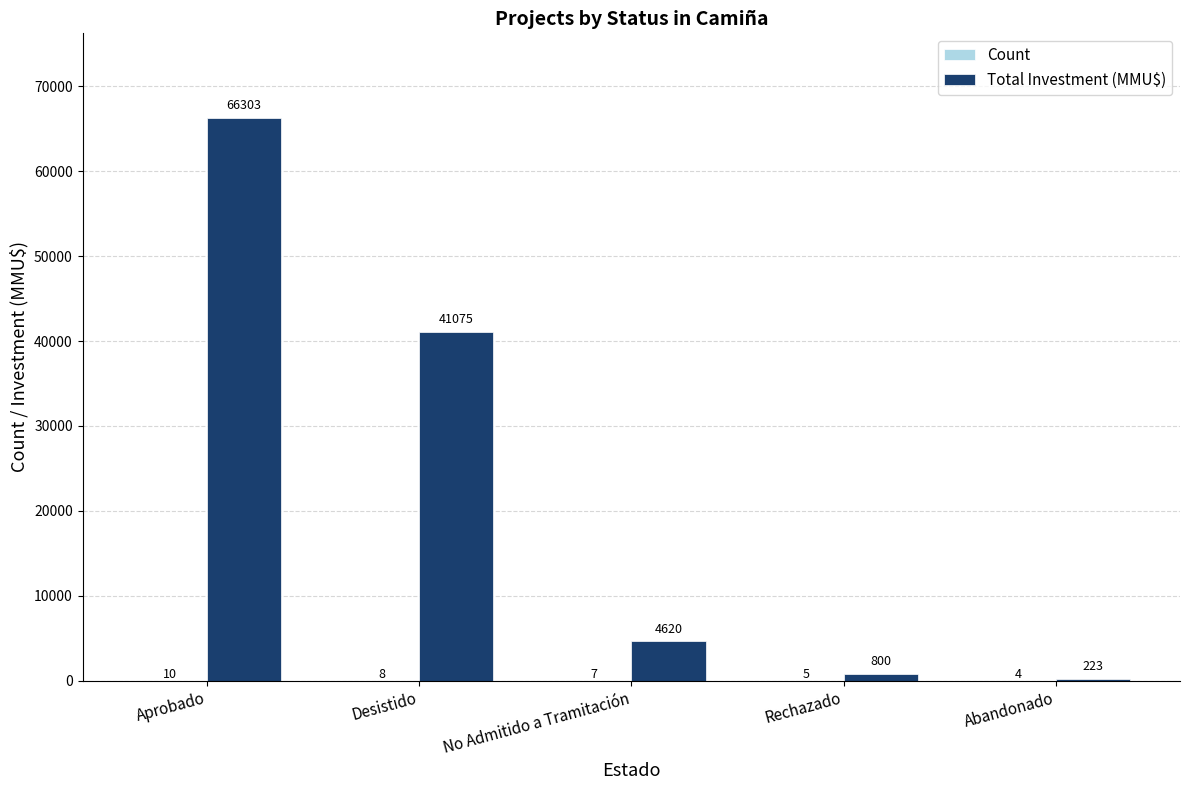

What value does the Total Investment (MMU$) series have at Abandonado, to the nearest 100?

200